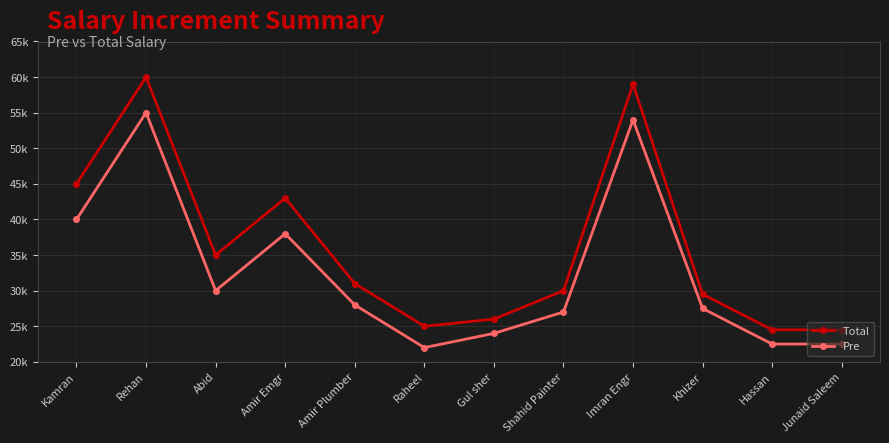

At which category does Pre reach its first local valley?

Abid